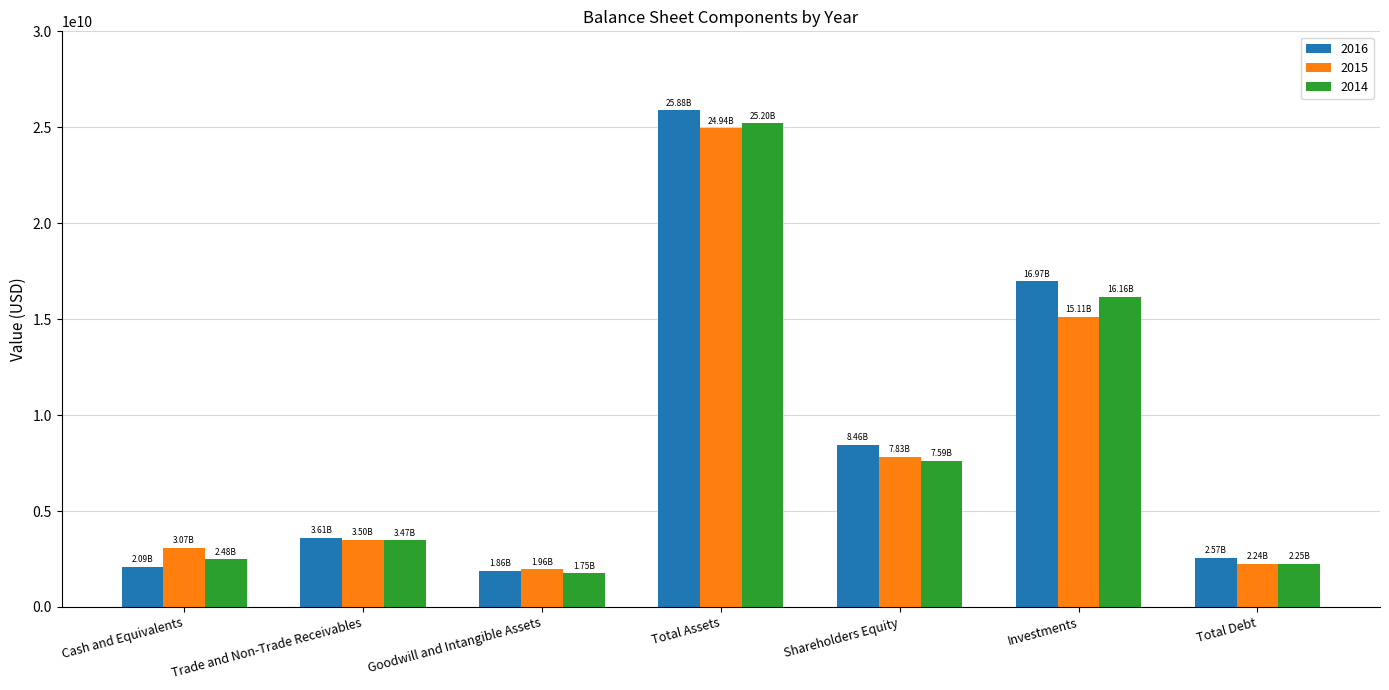

Reading left to right, transcribe all the data shown in this chart.

2016: Cash and Equivalents=2085164000	Trade and Non-Trade Receivables=3613409000	Goodwill and Intangible Assets=1864790000	Total Assets=25875299000	Shareholders Equity=8460927000	Investments=16973502000	Total Debt=2574529000
2015: Cash and Equivalents=3070141000	Trade and Non-Trade Receivables=3502853000	Goodwill and Intangible Assets=1960216000	Total Assets=24939115000	Shareholders Equity=7834150000	Investments=15111204000	Total Debt=2239271000
2014: Cash and Equivalents=2482394000	Trade and Non-Trade Receivables=3471550000	Goodwill and Intangible Assets=1751862000	Total Assets=25200357000	Shareholders Equity=7594818000	Investments=16155307000	Total Debt=2253594000